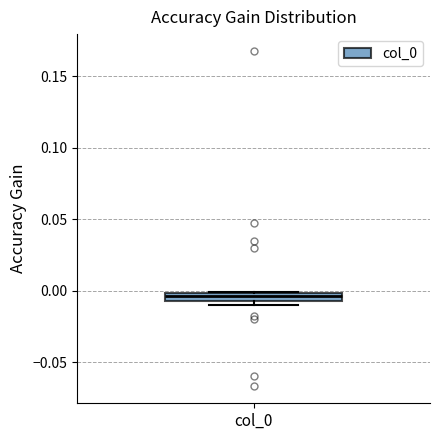

Where is the lower edge of the box for col_0 on the y-axis? The values are not printed on the chart, so give them approximately, as read against the axis.

-0.005